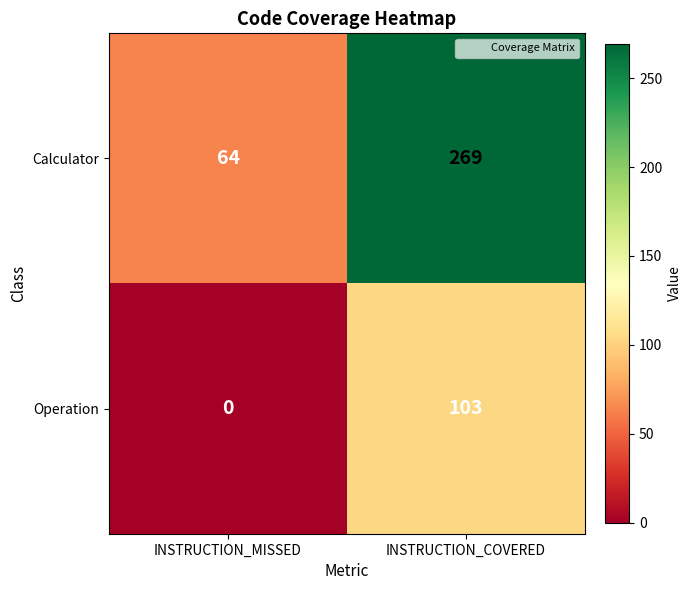

What is the difference between the Operation values at INSTRUCTION_COVERED and INSTRUCTION_MISSED?

103